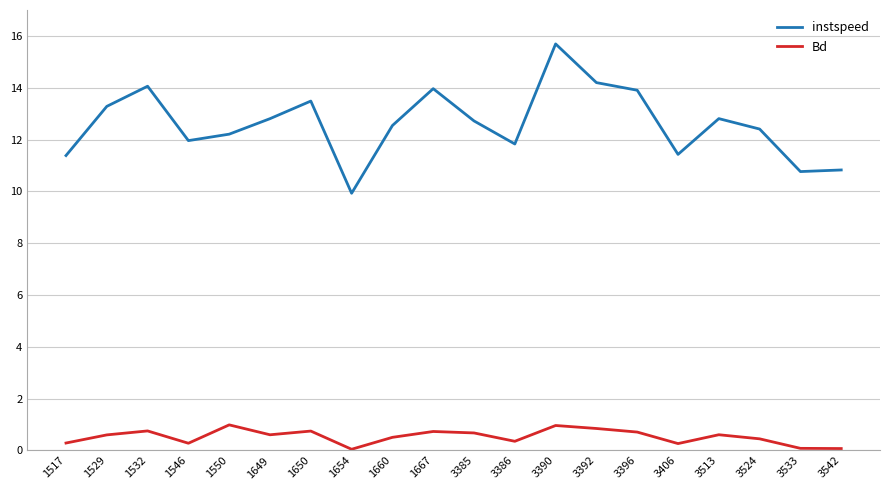

Which series has the largest total across all categories?

instspeed